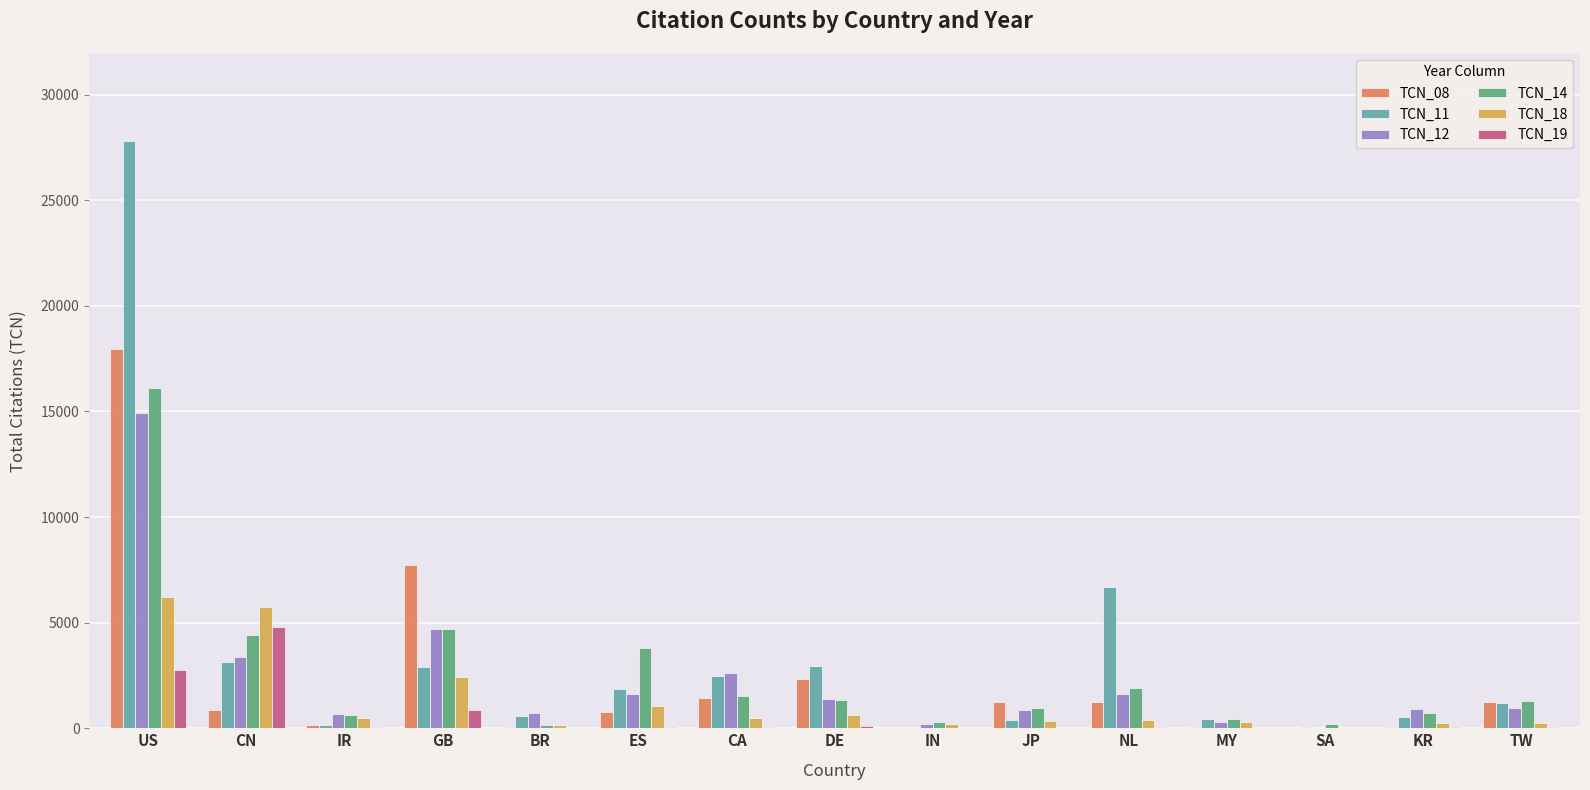

The value of TCN_11 at IN is 0. True or false?

True